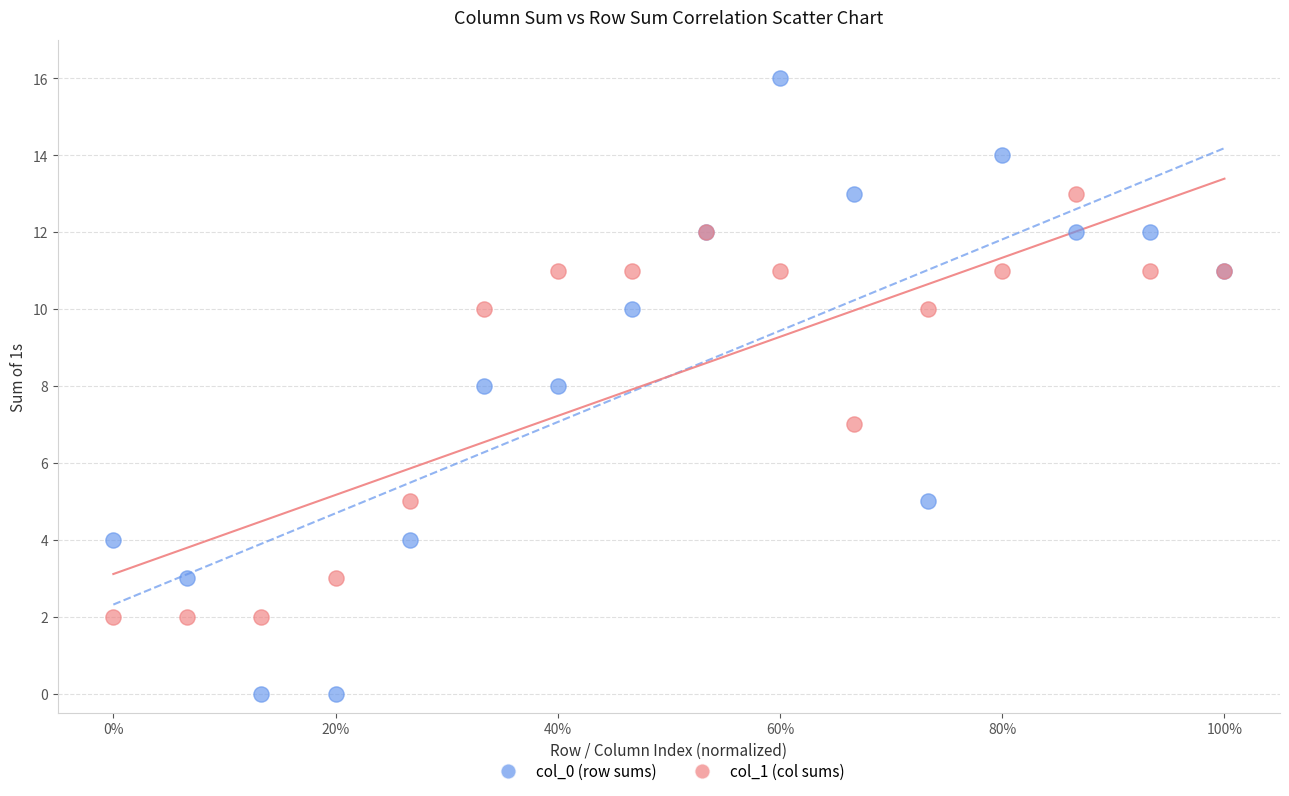

Which series reaches the maximum Y coordinate?

col_0 (row sums)